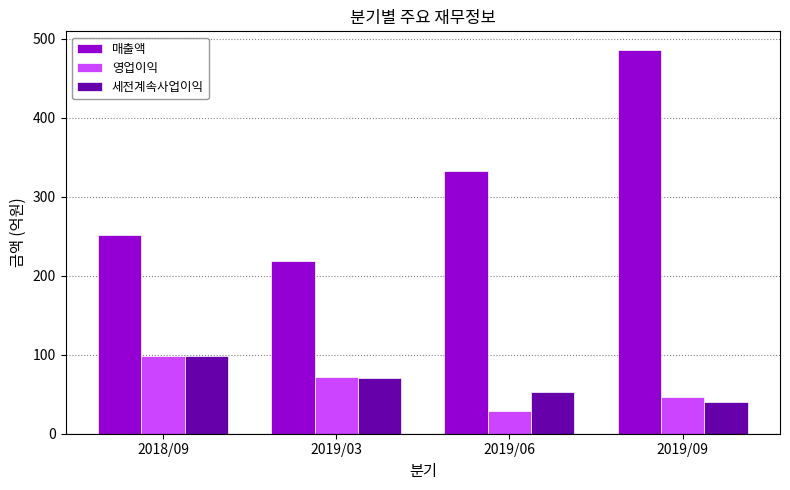

True or false: 영업이익 has a value of 63 at 2019/09.

False